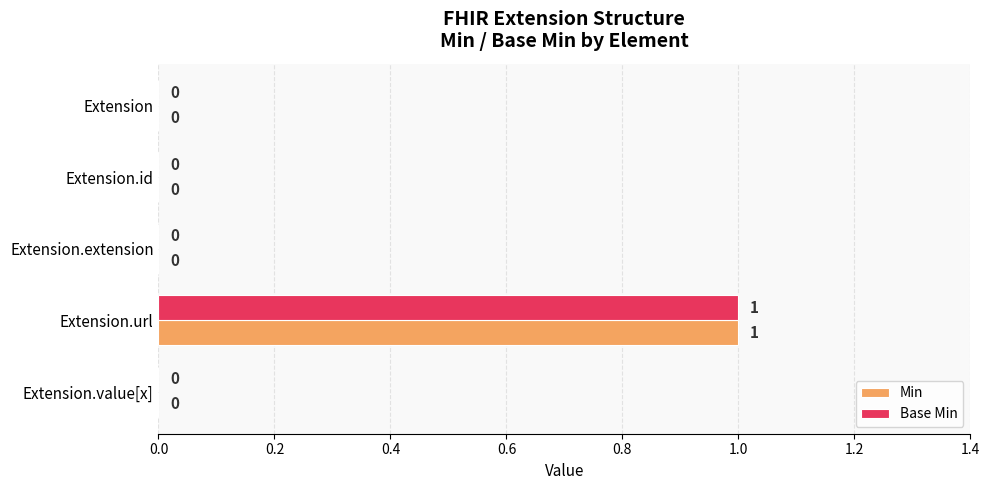

How many values in Min are above zero?

1